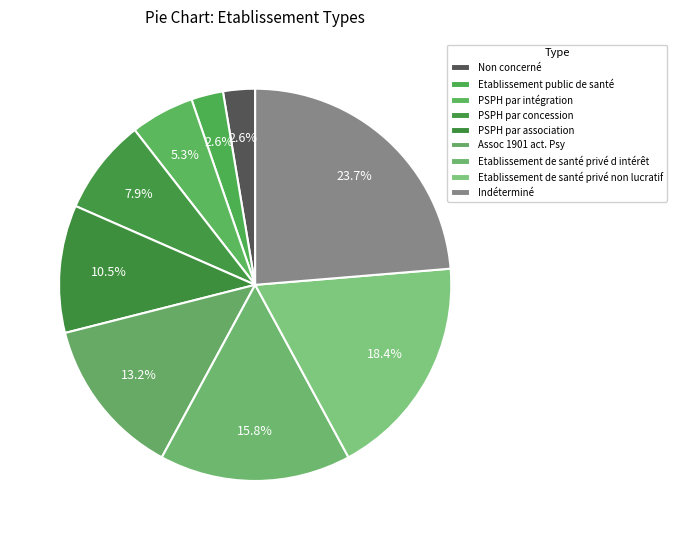

Count the number of slices in the pie.

9